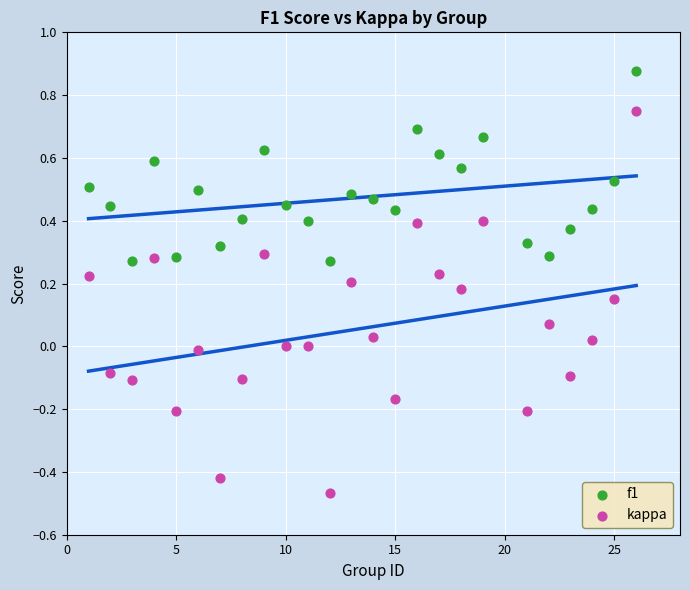

What are all the series names shown in the legend?

f1, kappa